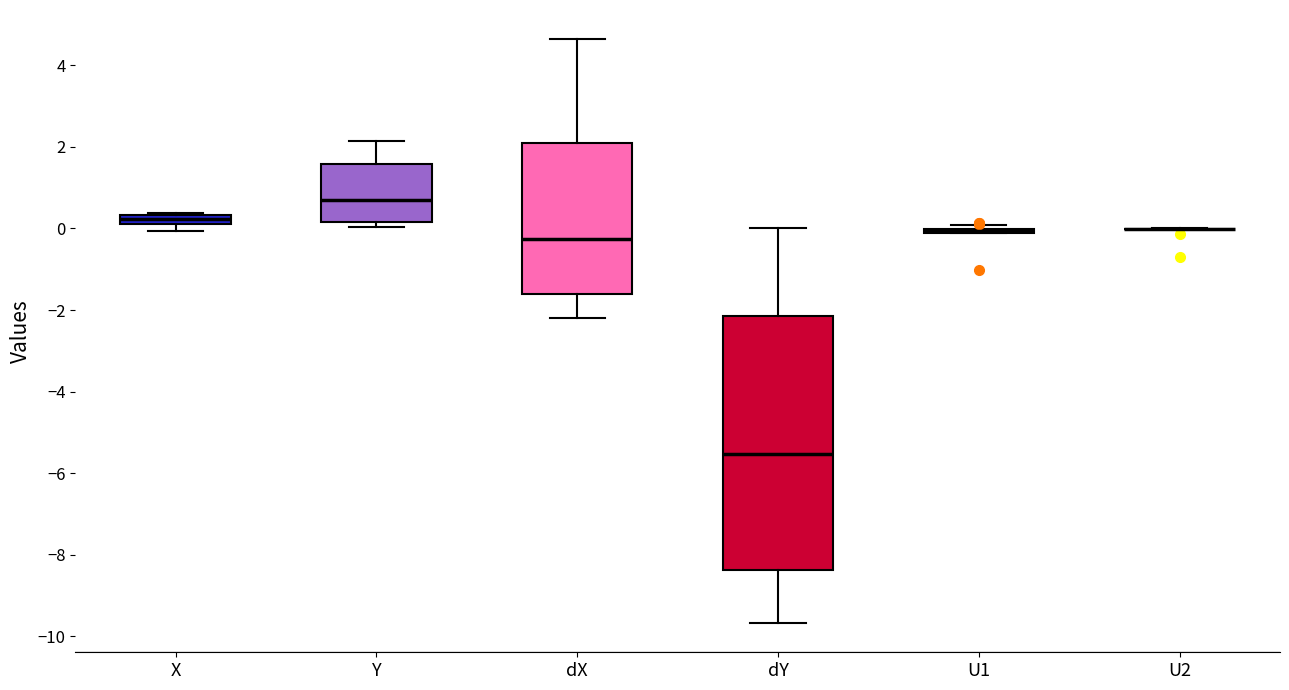

Where is the upper edge of the box for dY on the y-axis? The values are not printed on the chart, so give them approximately, as read against the axis.

-2.2